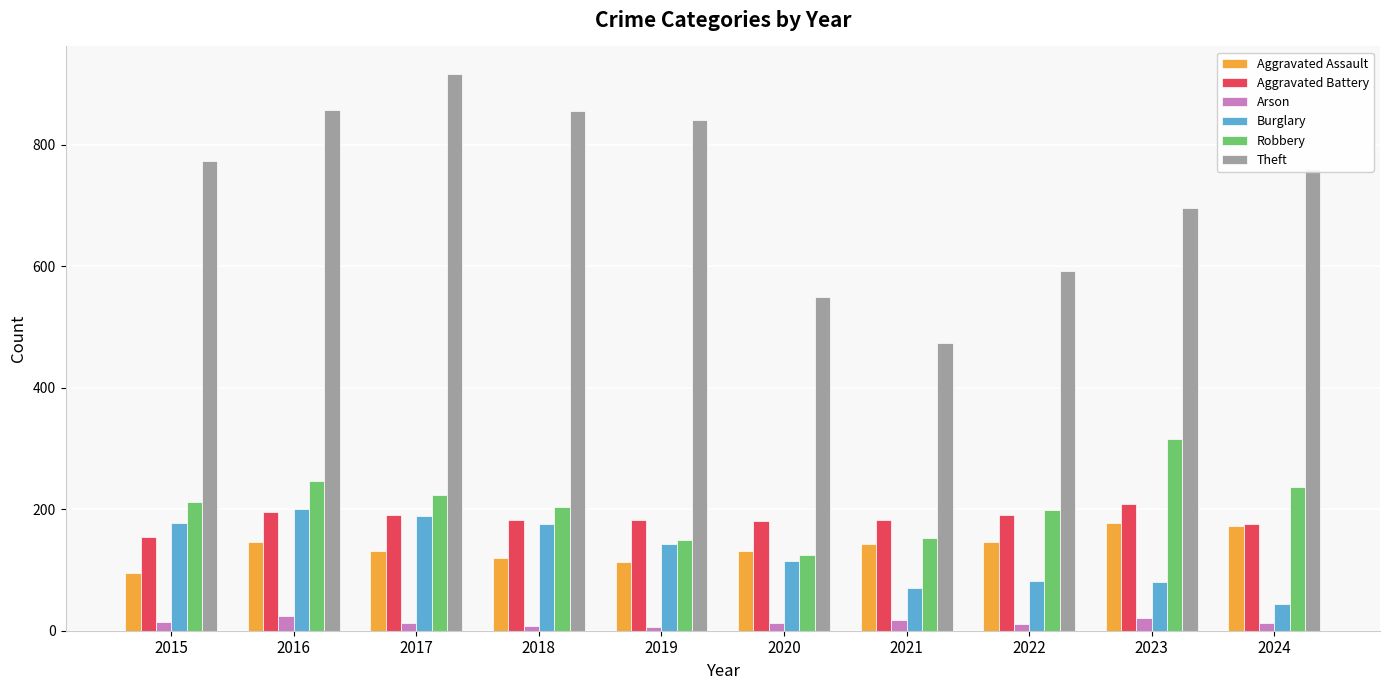

Count the number of data series in this chart.

6